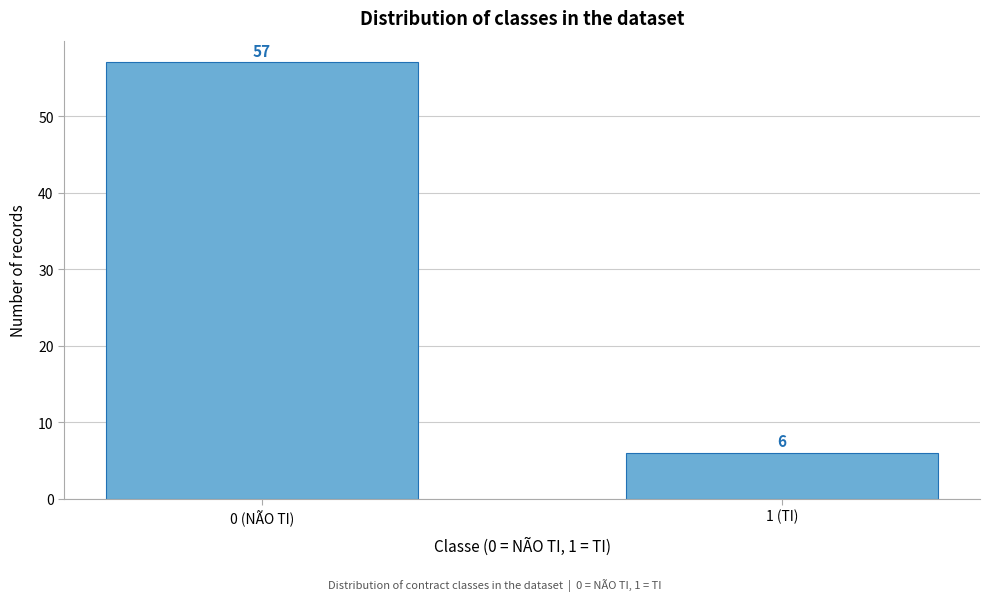

Reading left to right, transcribe all the data shown in this chart.

57	6